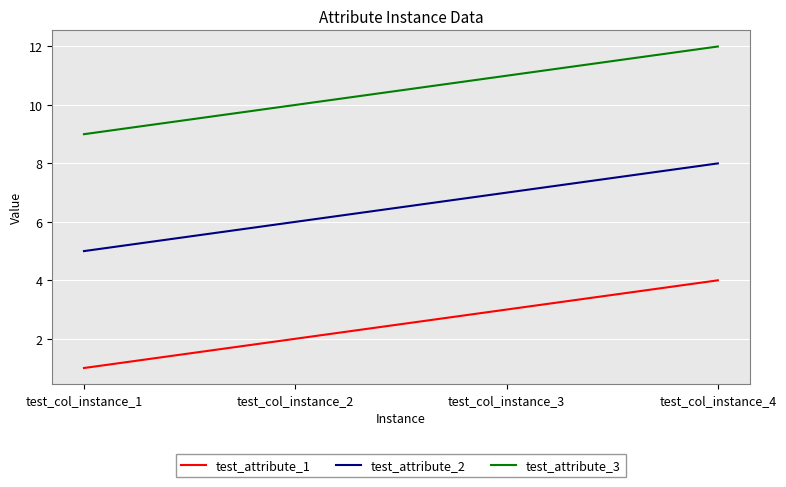

What is the maximum value for test_attribute_2?

8